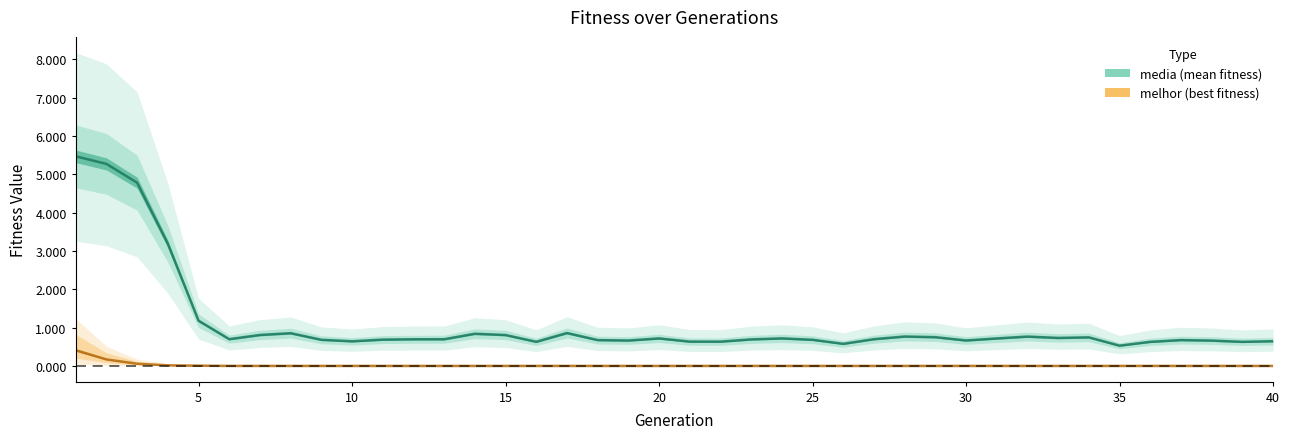

What is the value of the media point at the 11th from the left?

0.7